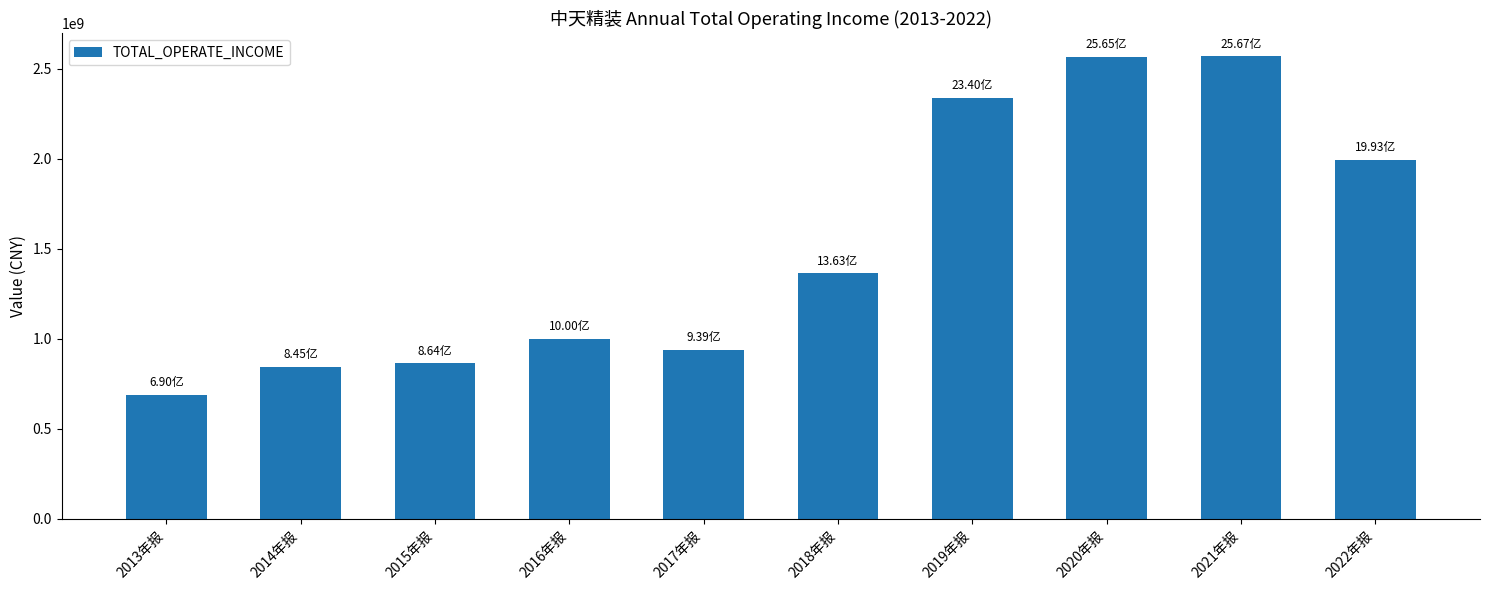

What is the difference between the maximum and minimum values?

1877875564.1